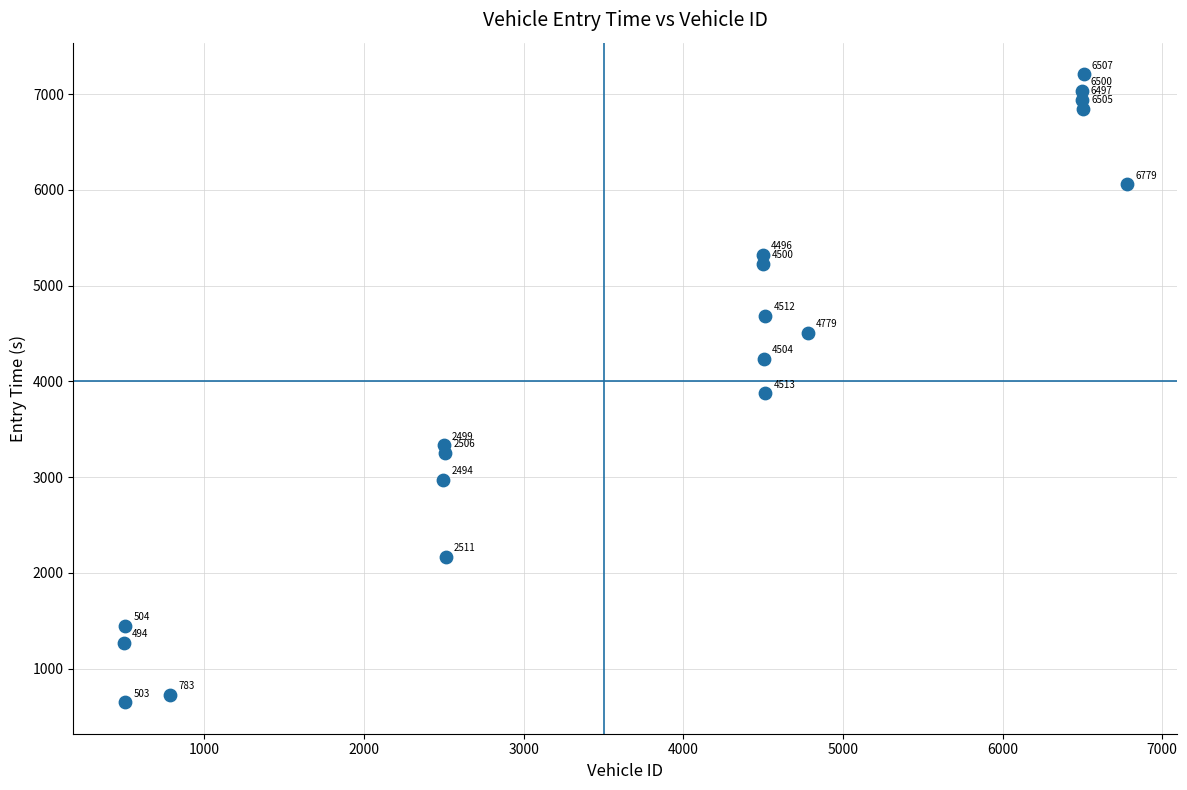

What is the range of Y values (max minus min)?

6560.9